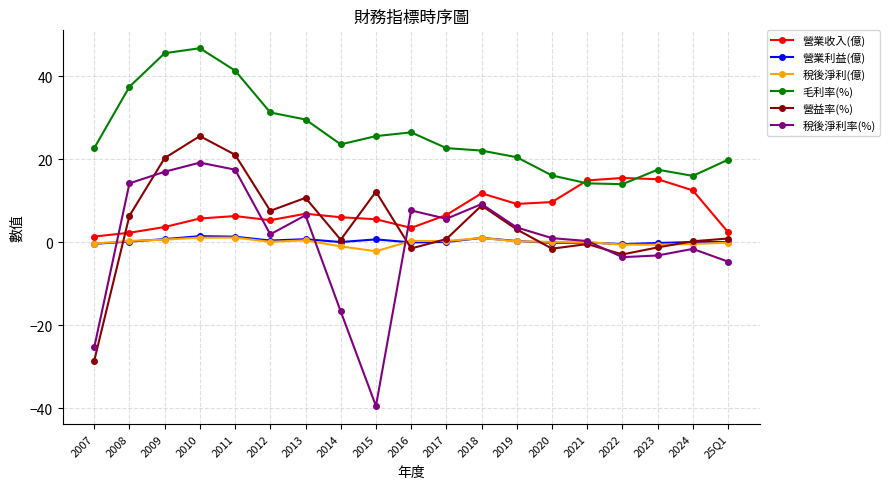

Between 2009 and 2019, which series saw the biggest shift?

毛利率(%)